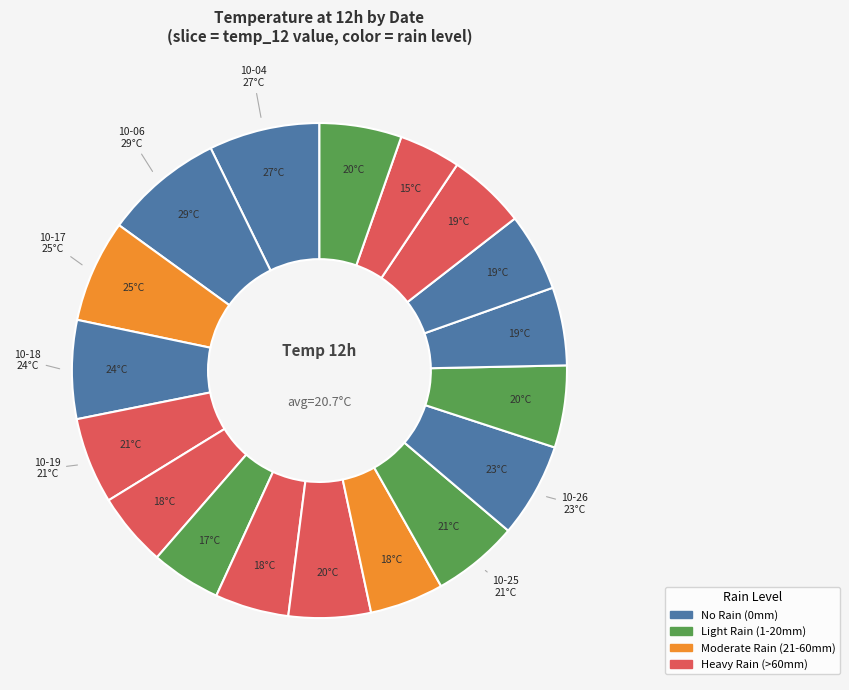

To the nearest percent, what is the average slice percentage?

6%